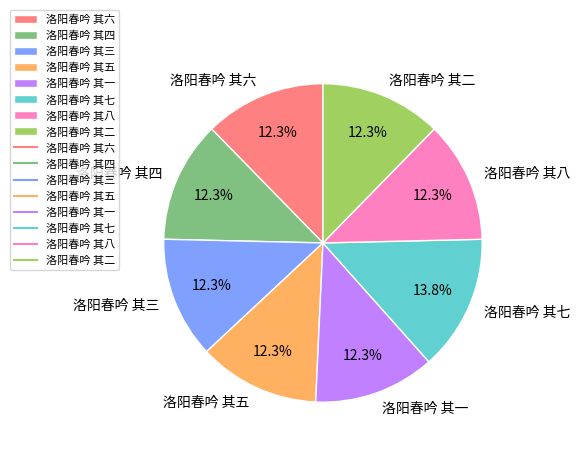

True or false: 洛阳春吟 其六 accounts for 12% of the total.

True